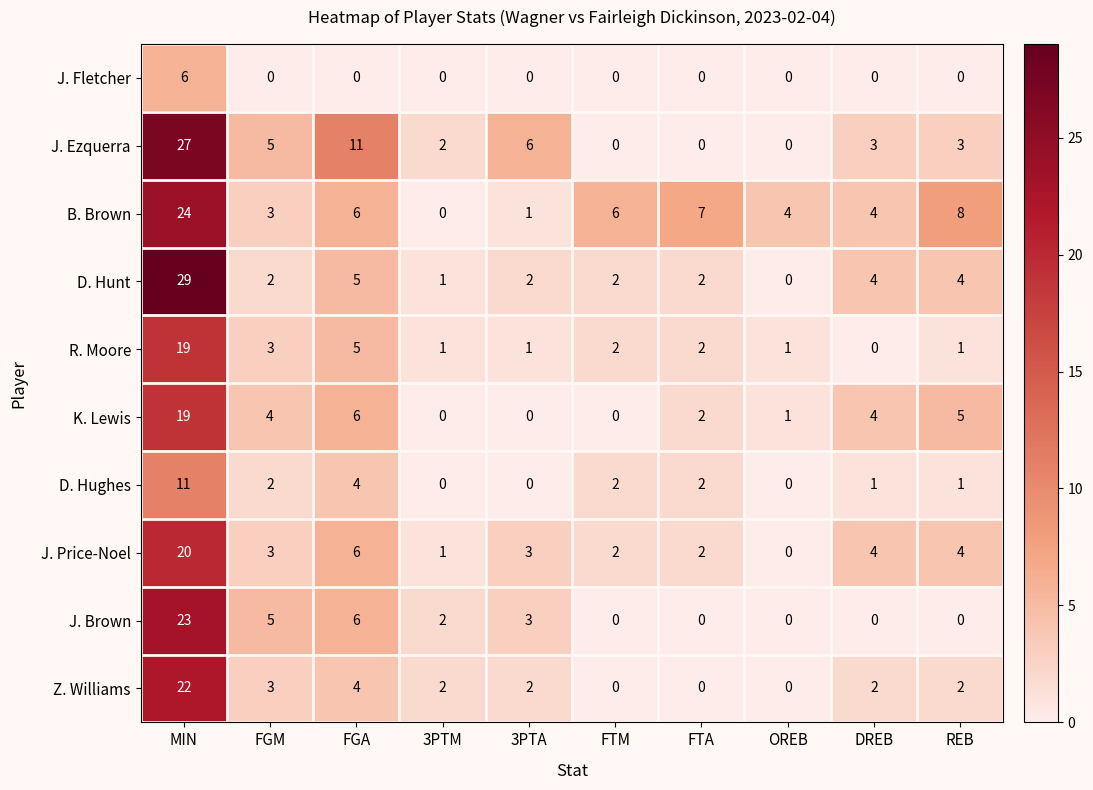

What is the difference between the maximum and minimum values in the J. Brown series?

23